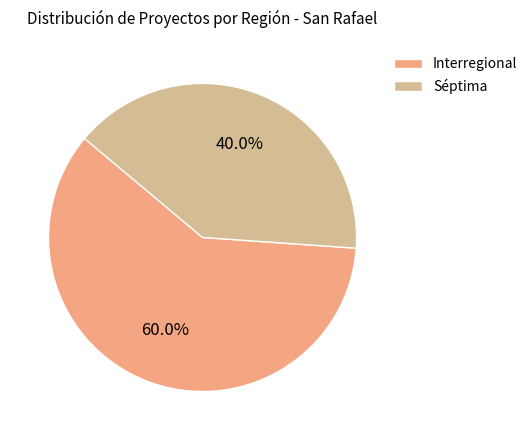

What portion of the pie excludes Interregional?

40.0%